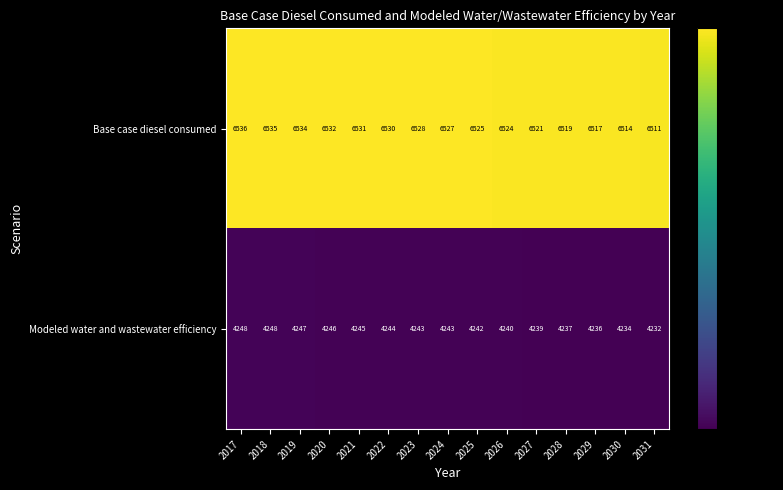

True or false: Base case diesel consumed has a value of 11003 at 2020.

False